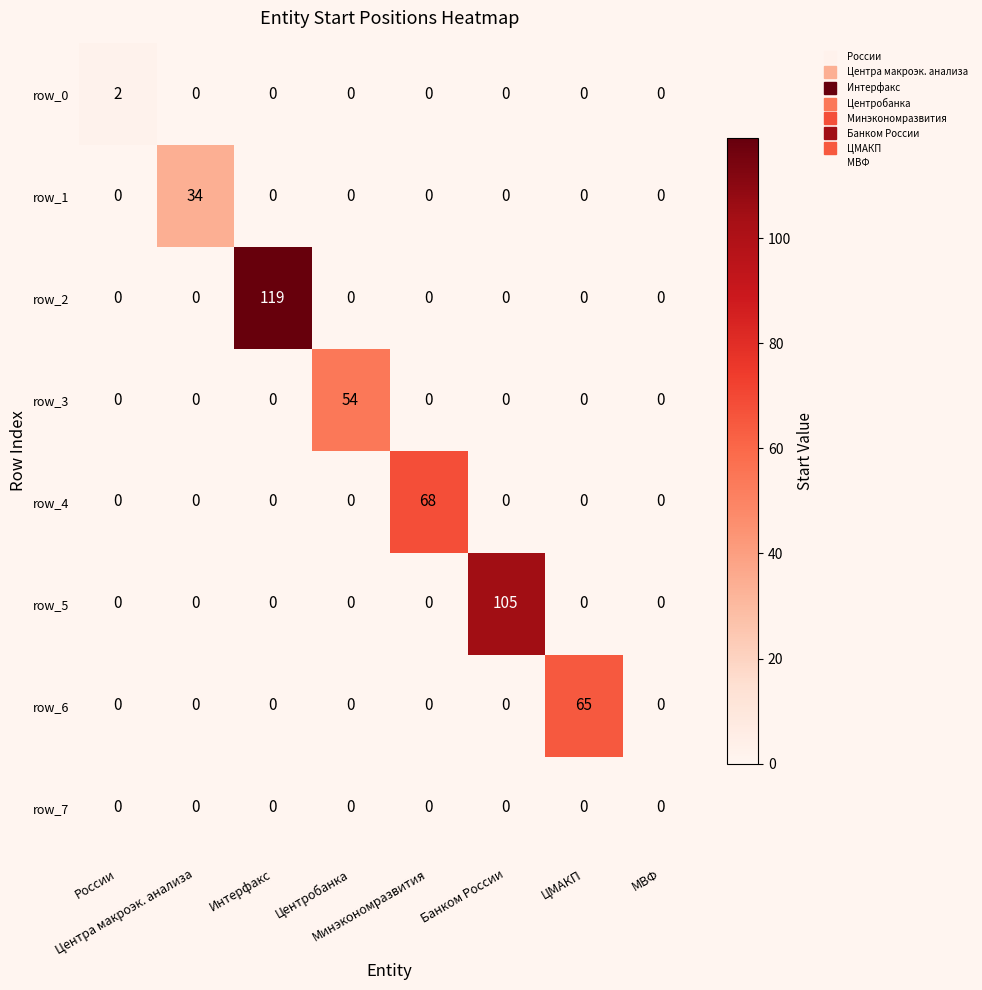

The value of row_3 at Минэкономразвития is 0. True or false?

True